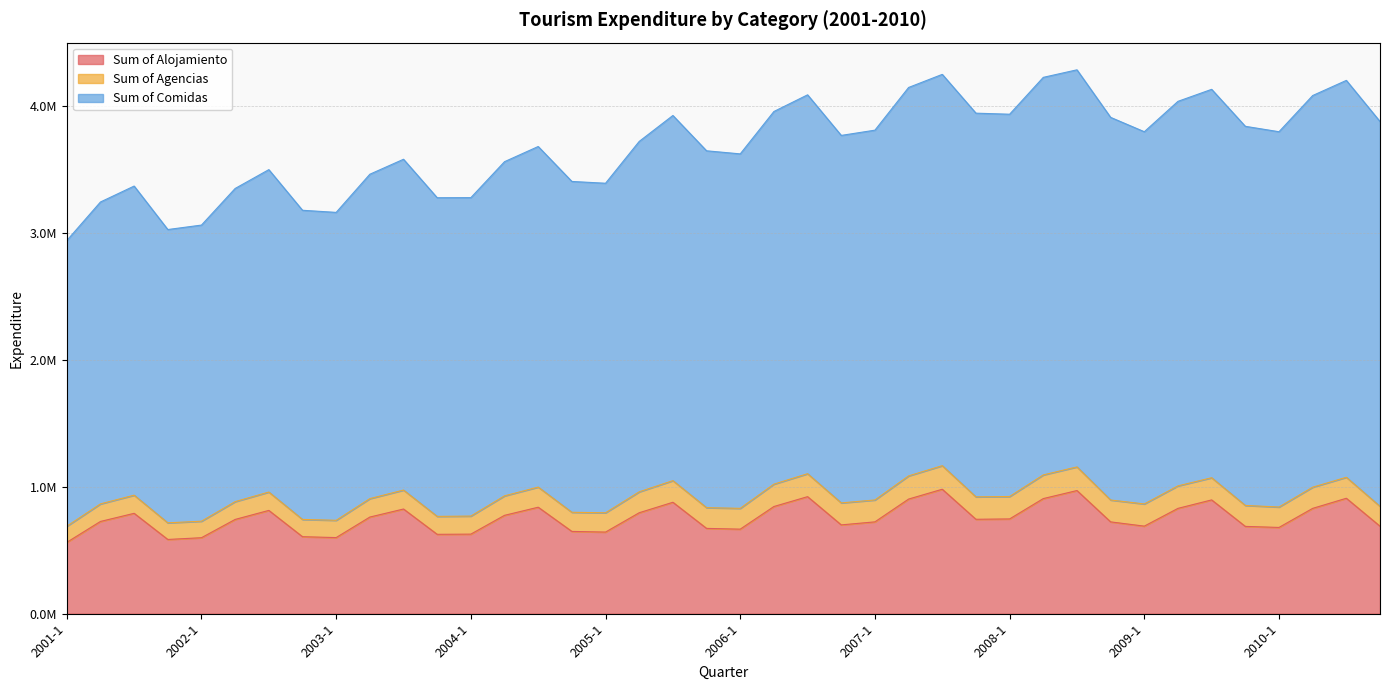

Does the chart display data point markers on the line(s)?

No